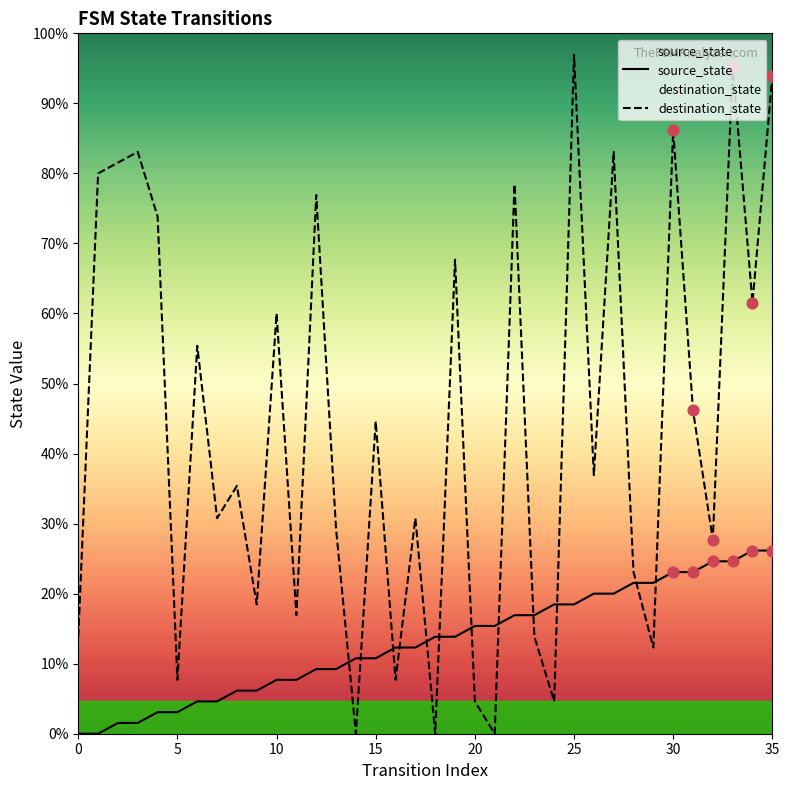

Which series has the widest spread of Y values?

destination_state